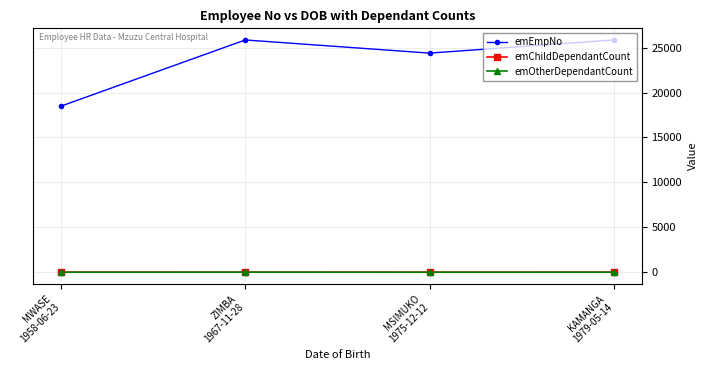

How many interior local peaks does the emEmpNo series have?

1